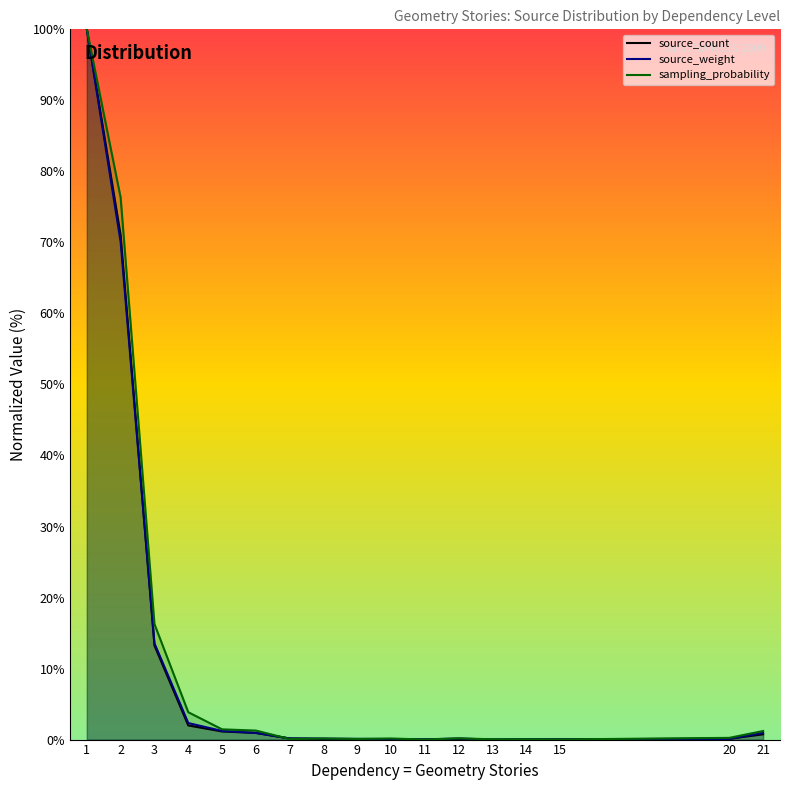

How many lines are shown in the chart?

3